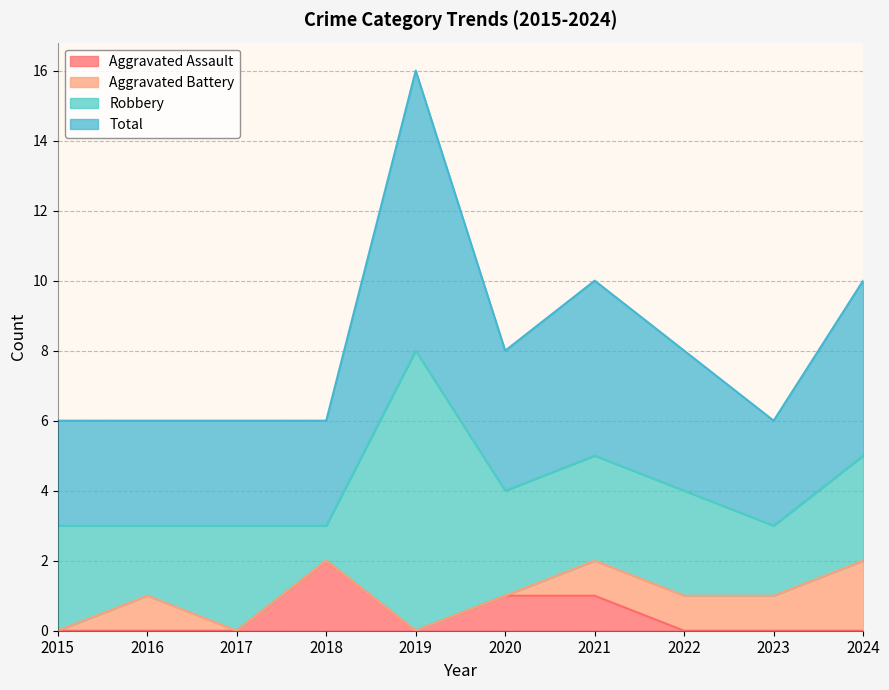

At which category is the sum across all series the highest?

2019